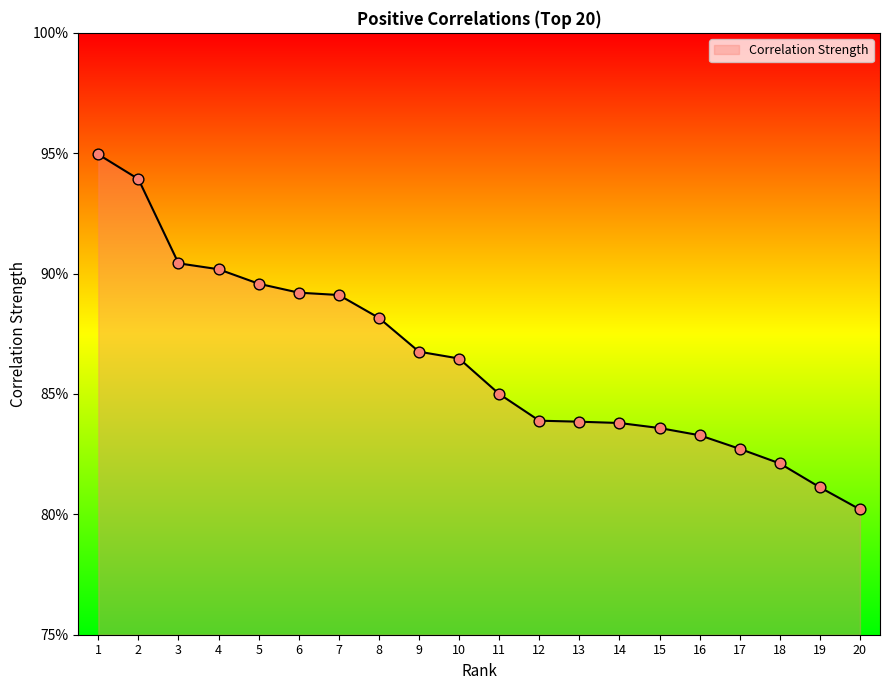

Which has a higher value, 3 or 8?

3